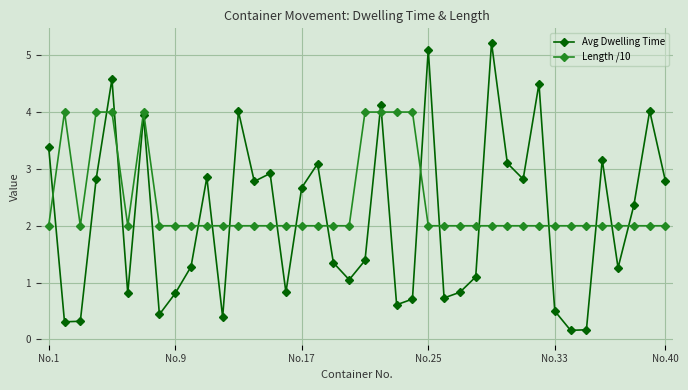

What is the maximum value for Avg Dwelling Time?

5.2